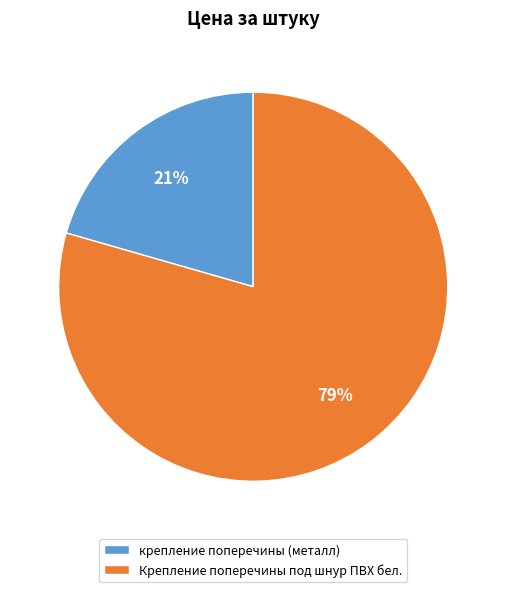

True or false: крепление поперечины (металл) accounts for 21% of the total.

True